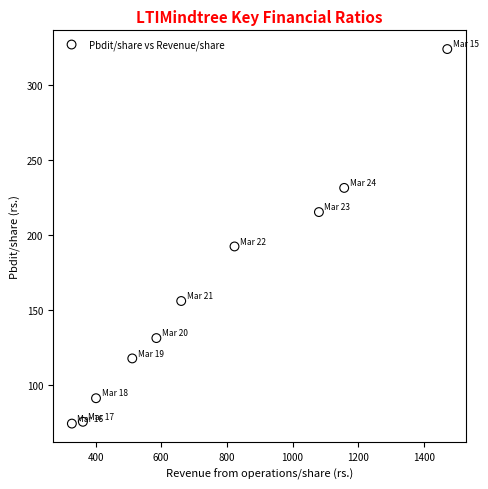

What Y value in the scatter plot is closest to 199?

192.4